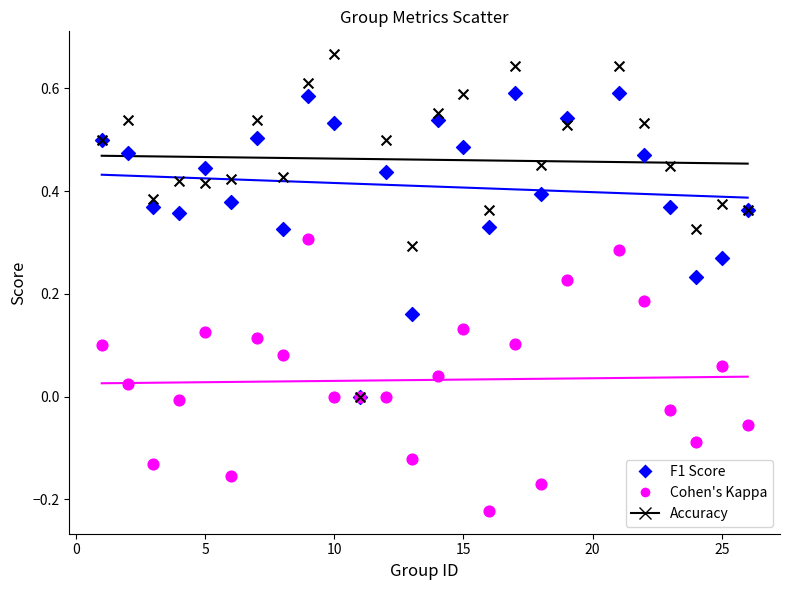

What are all the series names shown in the legend?

F1 Score, Cohen's Kappa, Accuracy